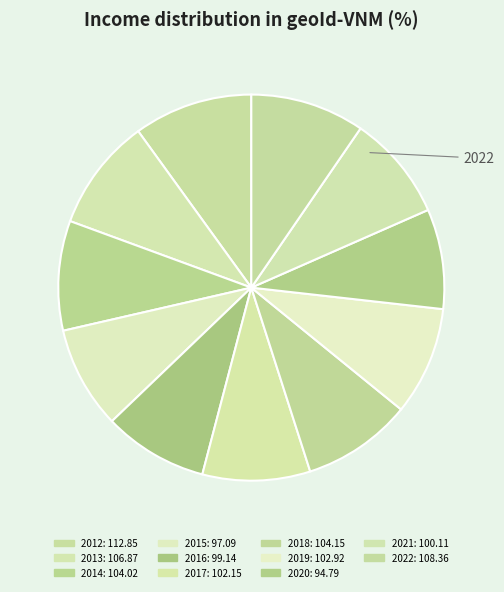

Does 2015 represent more than half of the total?

No